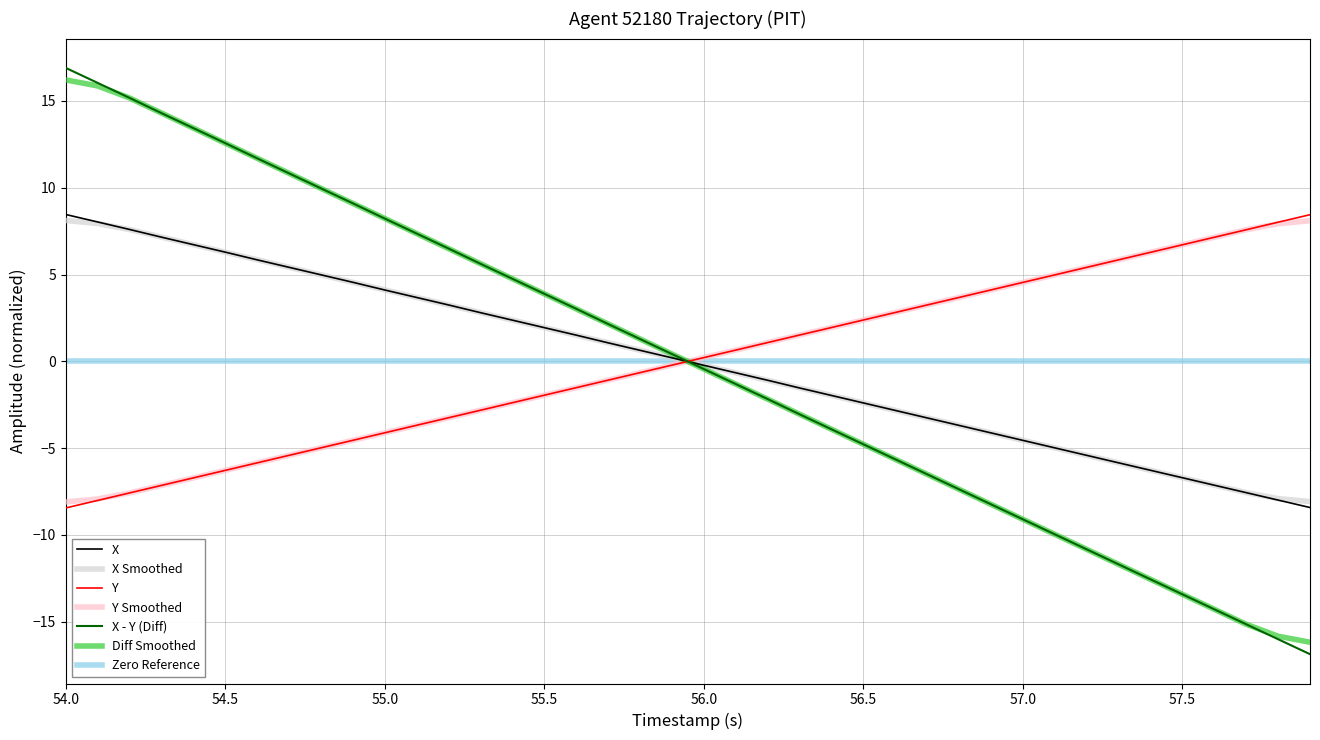

Is this an area chart (filled region under the line)?

No